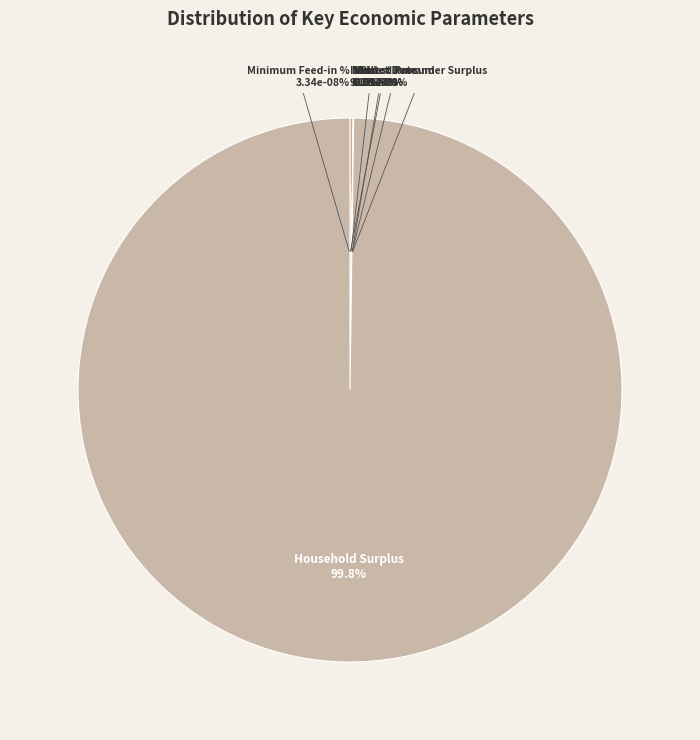

To the nearest percent, what is the difference between the largest and smallest slice percentages?

100%